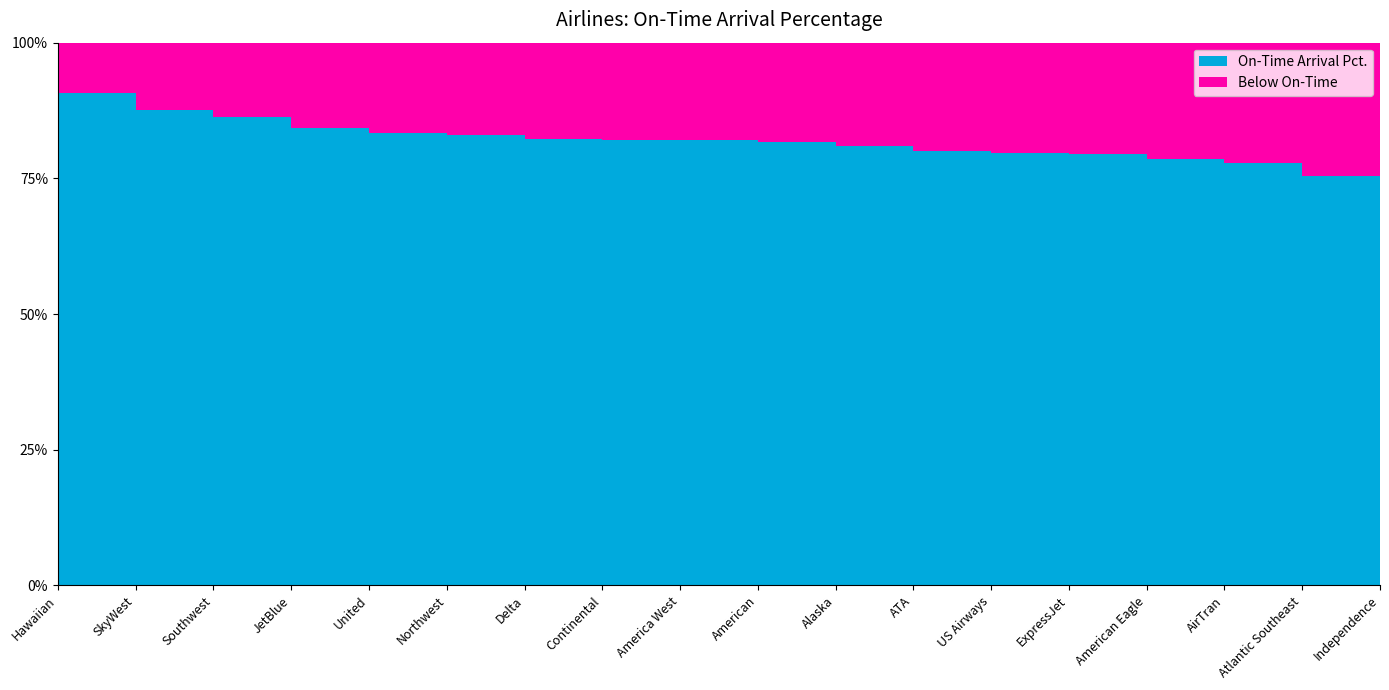

Reading left to right, transcribe all the data shown in this chart.

On-Time Arrival Pct.: 90.8	87.6	86.3	84.3	83.3	82.9	82.3	82.0	82.0	81.7	81.0	80.0	79.7	79.5	78.6	77.9	75.4	74.8
Below On-Time: 9.2	12.4	13.7	15.7	16.7	17.1	17.7	18.0	18.0	18.3	19.0	20.0	20.3	20.5	21.4	22.1	24.6	25.2